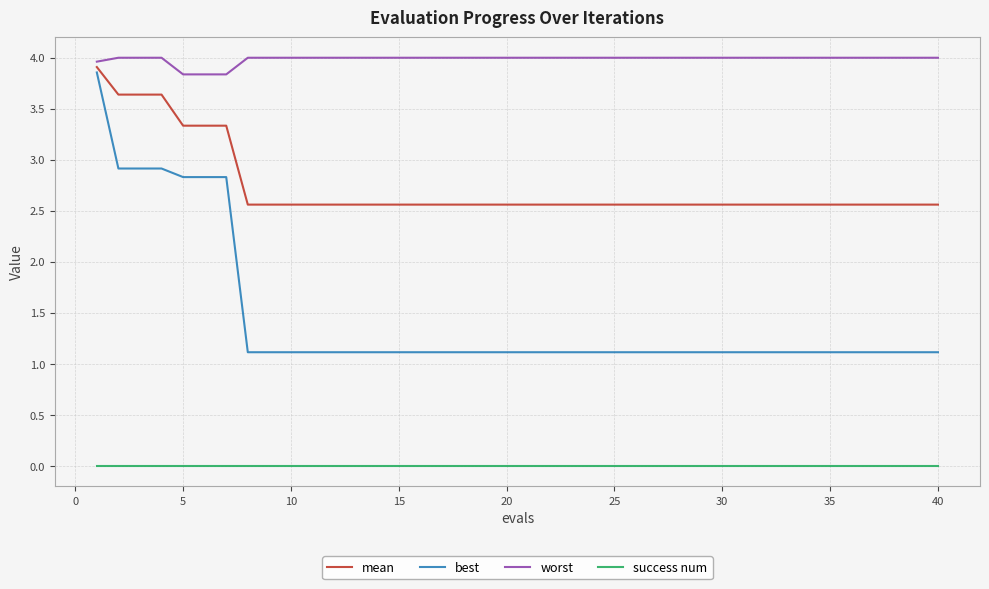

What is the maximum value shown in the chart?

4.0